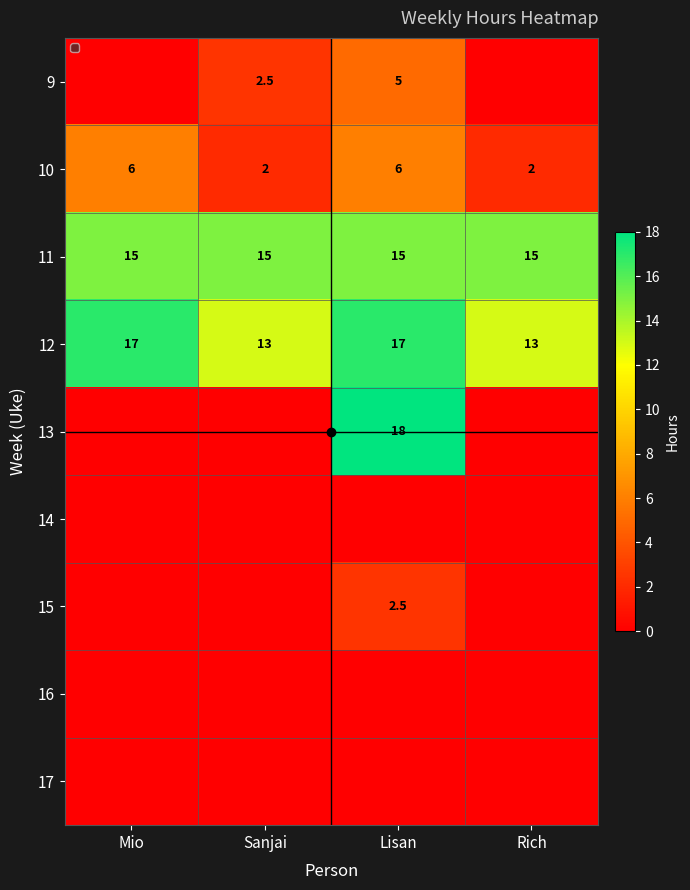

Is it true that 16 equals 0.0 at Mio?

True